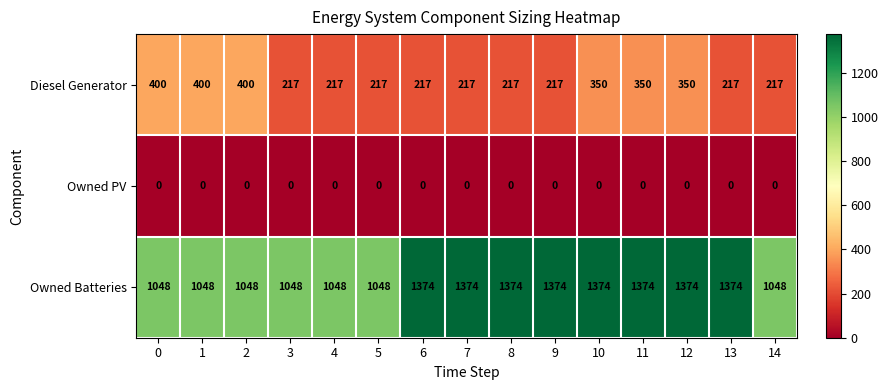

Which series has the widest spread of values?

Owned Batteries